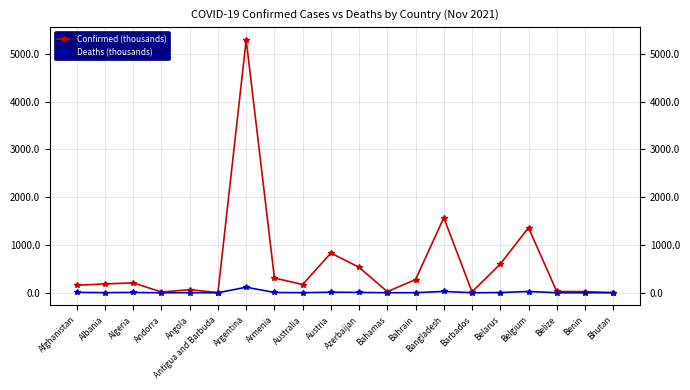

Which series has the widest spread of values?

Confirmed (thousands)